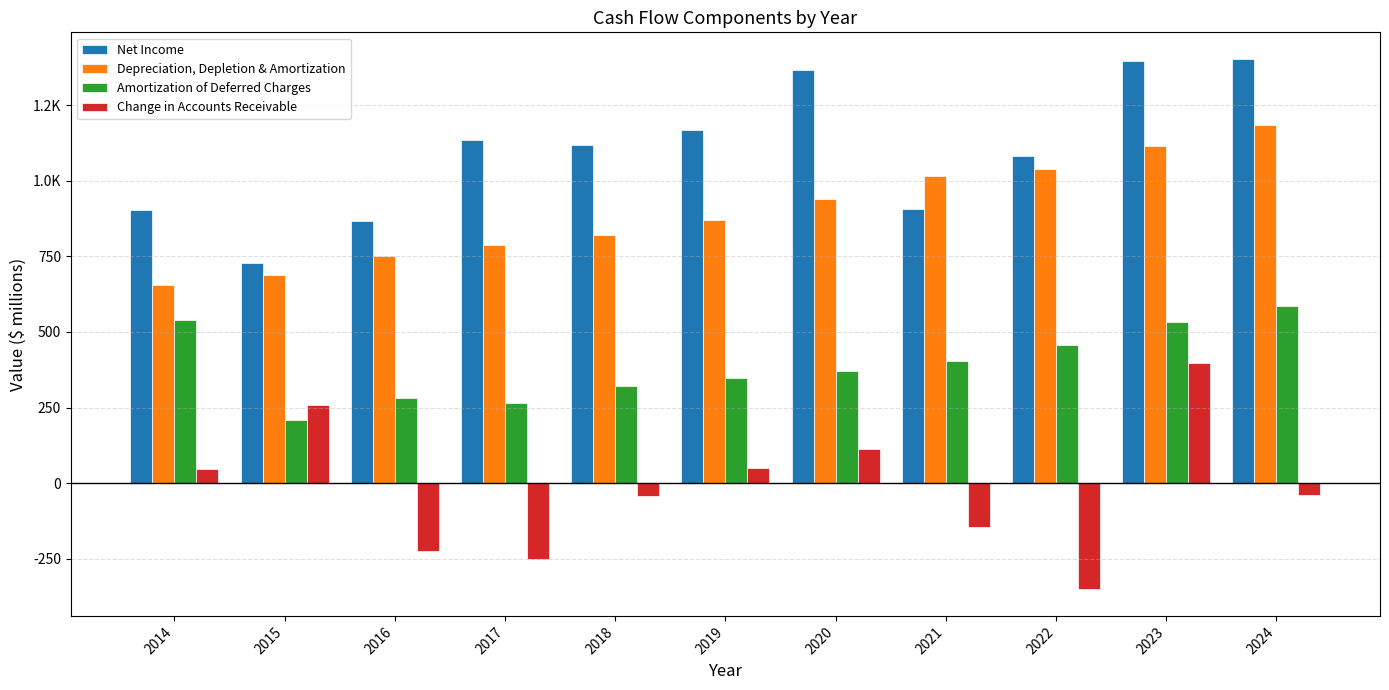

The value of Change in Accounts Receivable at 2018 is -44. True or false?

True